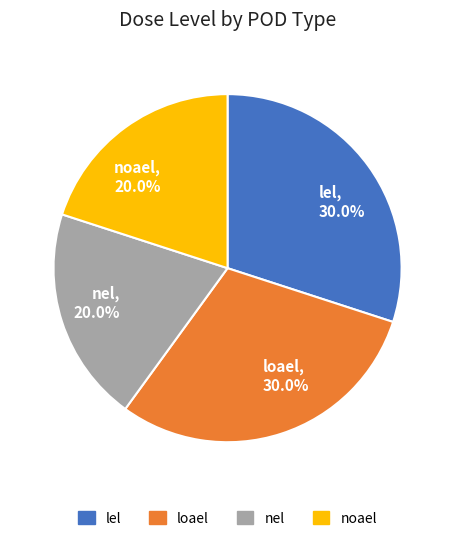

How many slices are in this pie chart?

4